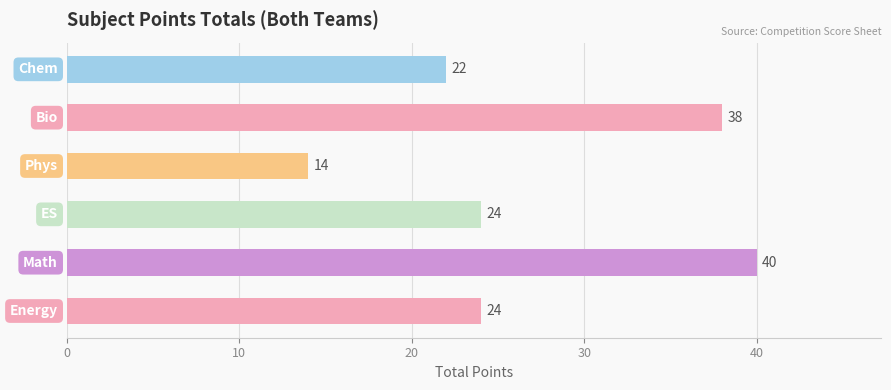

Reading top to bottom, extract all data points from this chart.

22	38	14	24	40	24